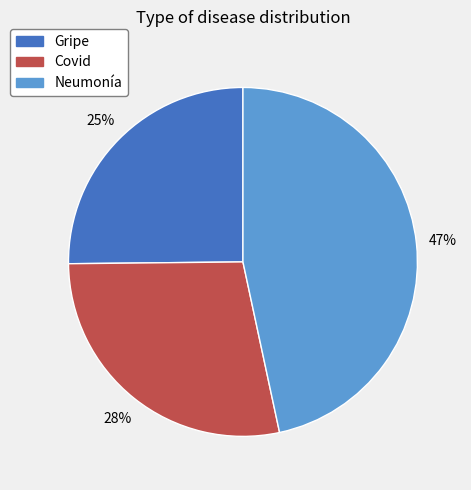

True or false: Neumonía accounts for 47% of the total.

True